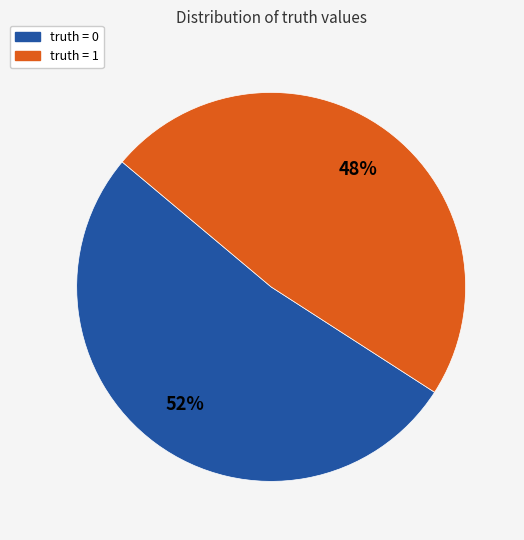

Do truth = 1 and truth = 0 together represent more than half of the pie?

Yes